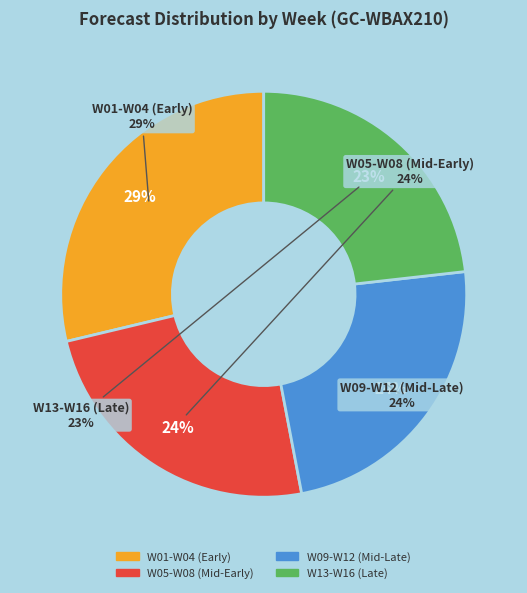

What is the change in value from W05 to W12?

-91